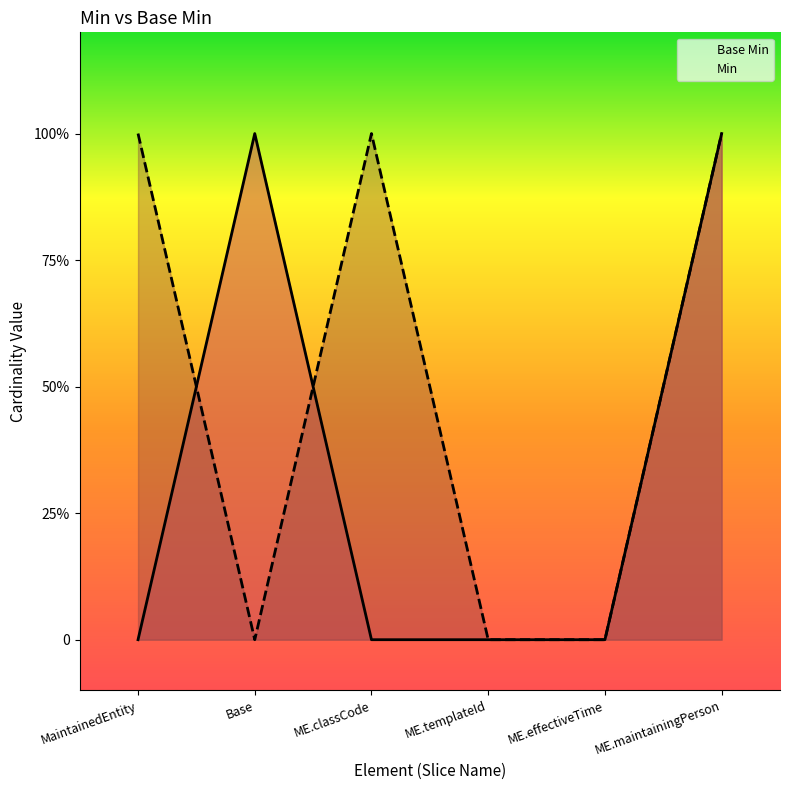

Is the value of Min at ME.templateId greater than the value of Base Min at ME.maintainingPerson?

No